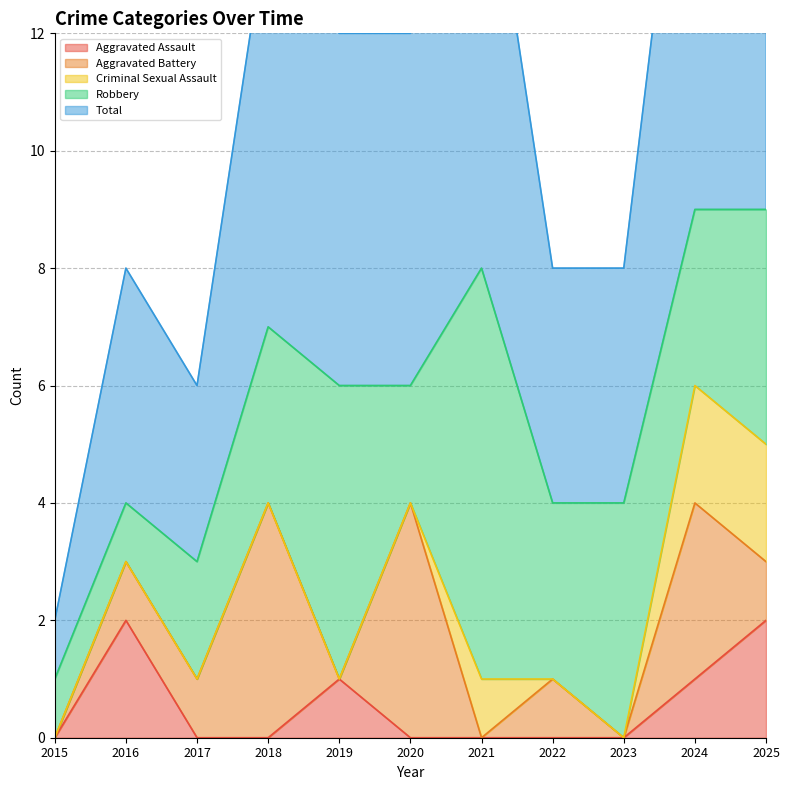

At which category is the sum across all series the highest?

2024